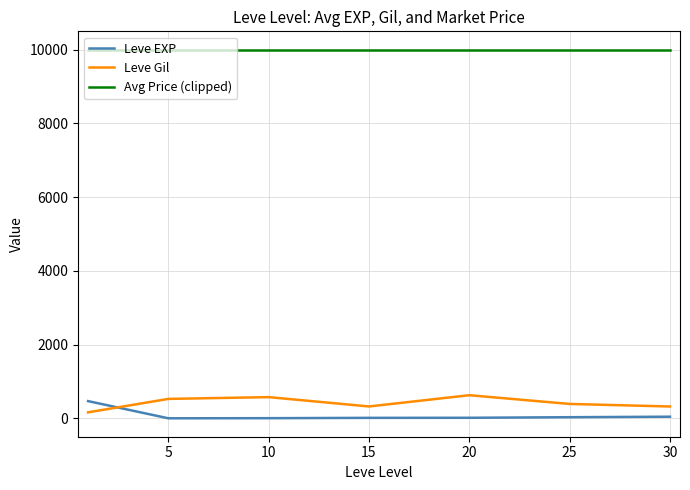

What is the highest value of the Leve EXP series?

468.5